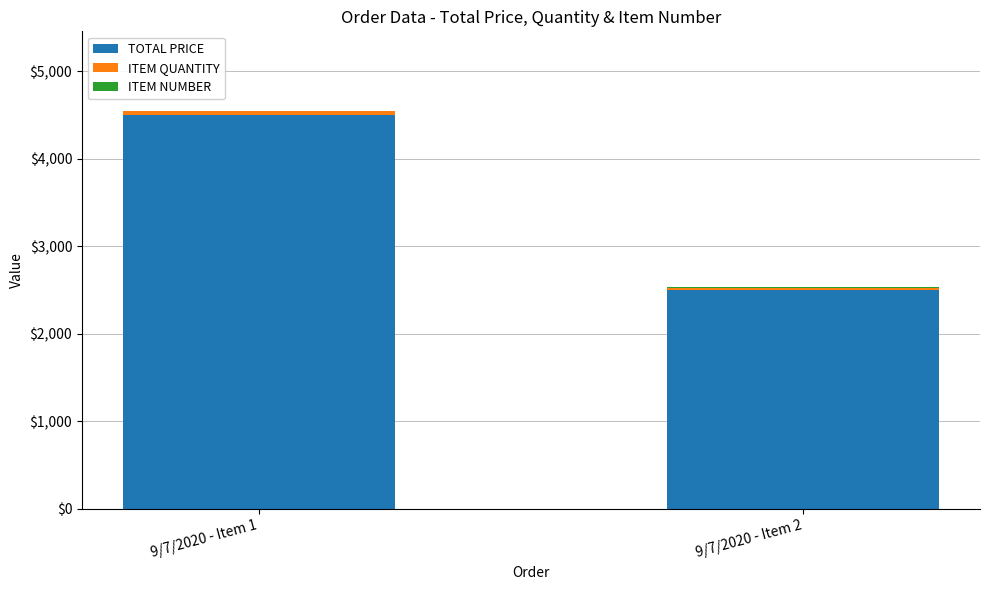

At which category is the sum across all series the highest?

9/7/2020 - Item 1